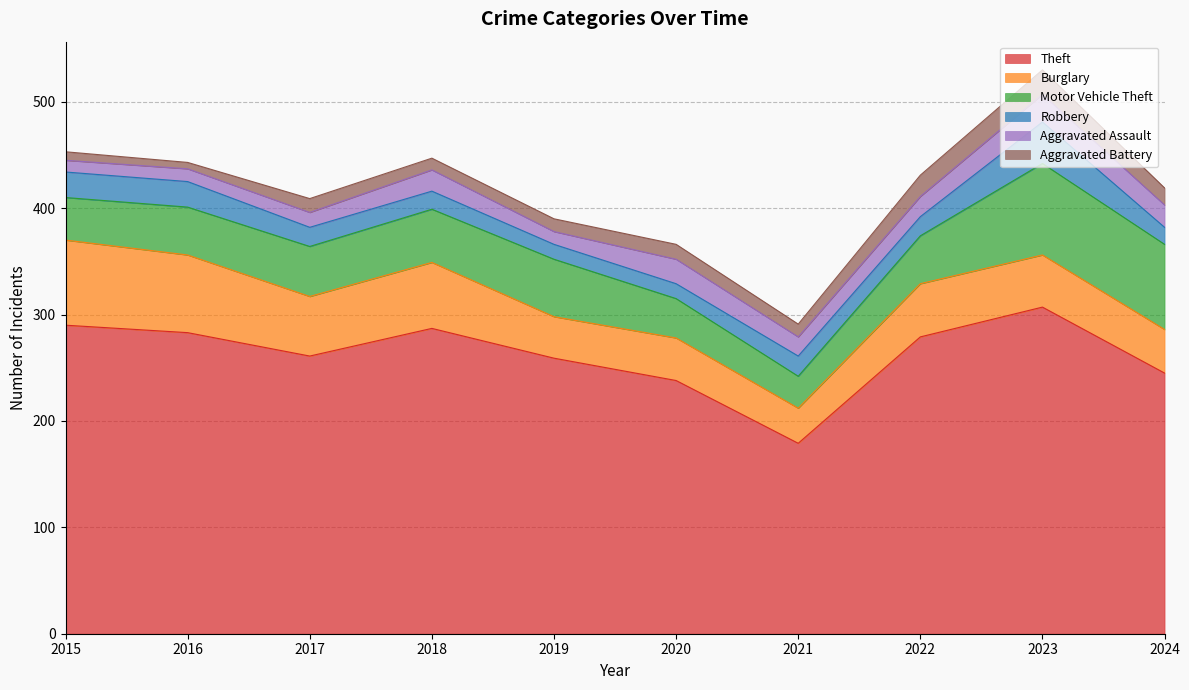

True or false: Aggravated Assault has a value of 18 at 2021.

True